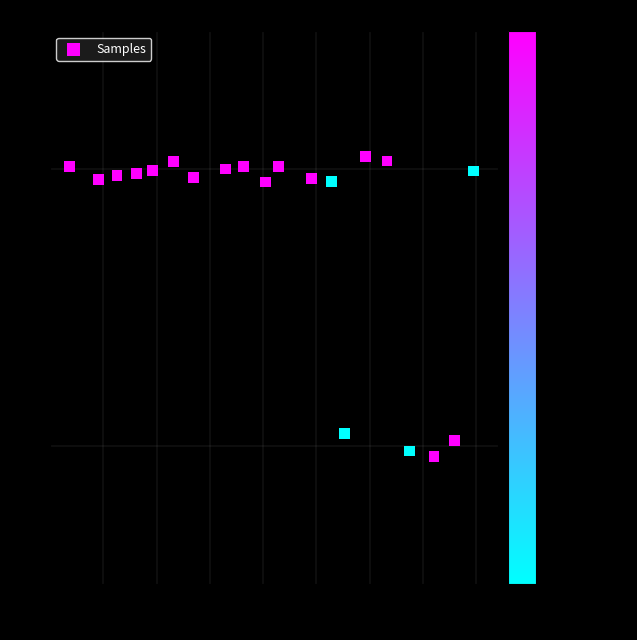

What is the range of Y values (max minus min)?

1.1